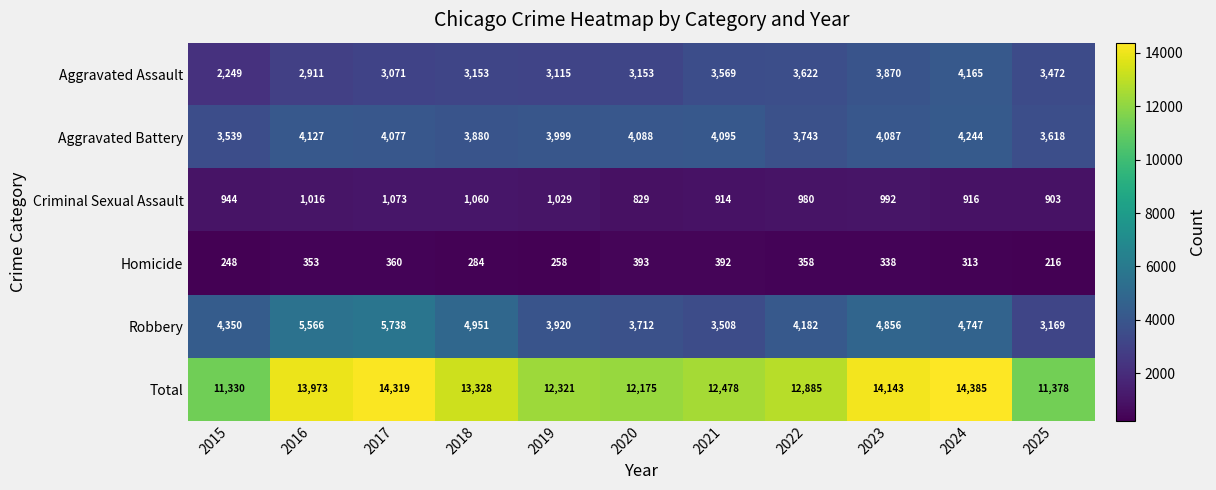

At which category does the chart reach its minimum across all series?

2025